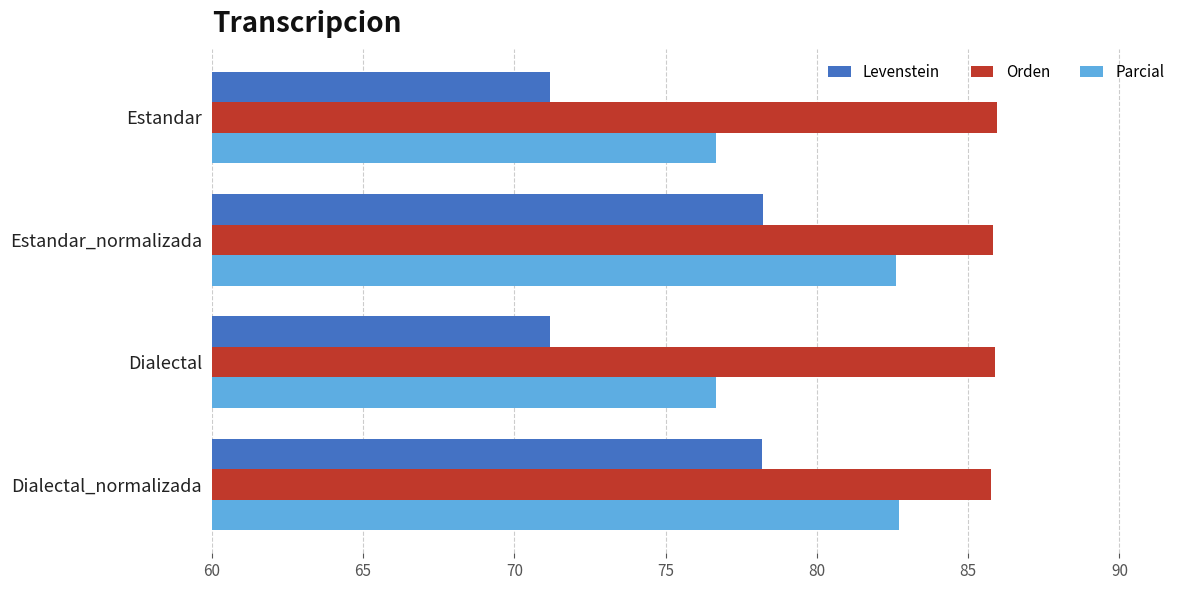

True or false: Levenstein has a value of 78.2 at Estandar_normalizada.

True